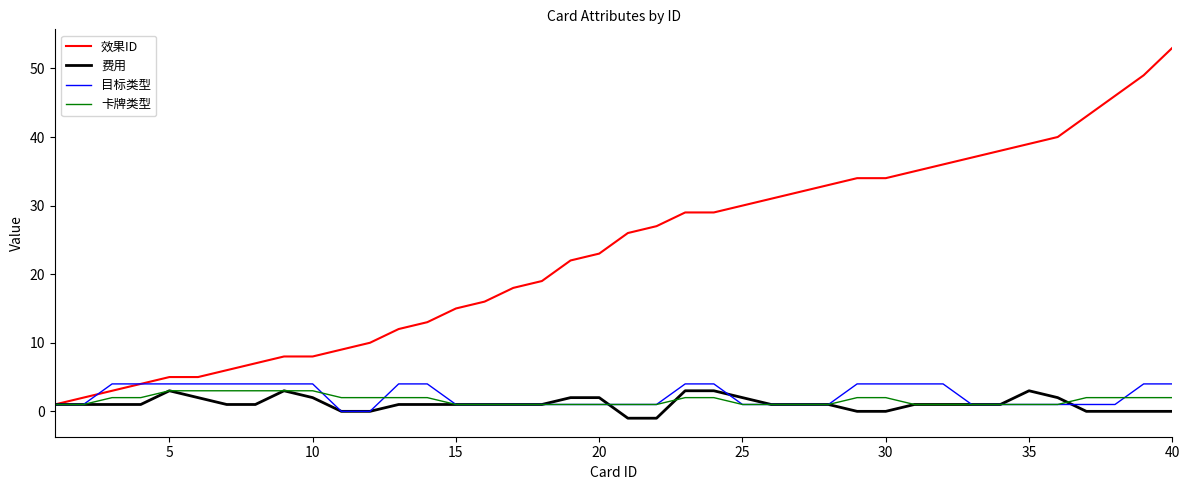

What is the maximum value for 费用?

3